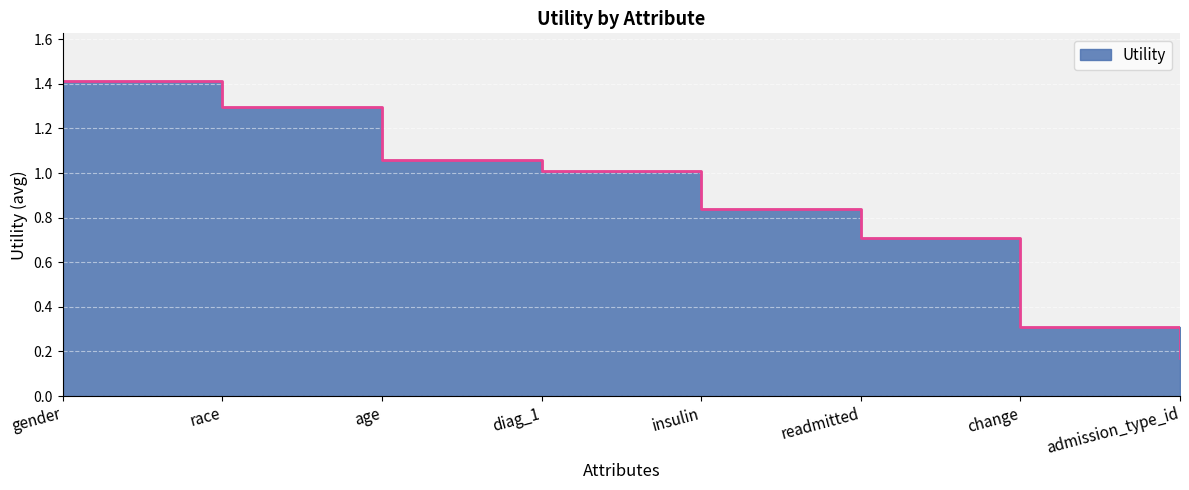

What is the maximum value shown in the chart?

1.4